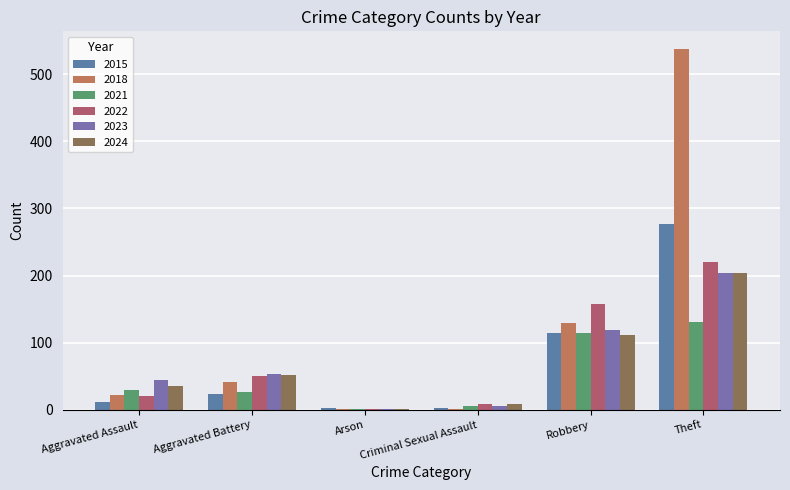

What position from the right is Aggravated Battery?

5